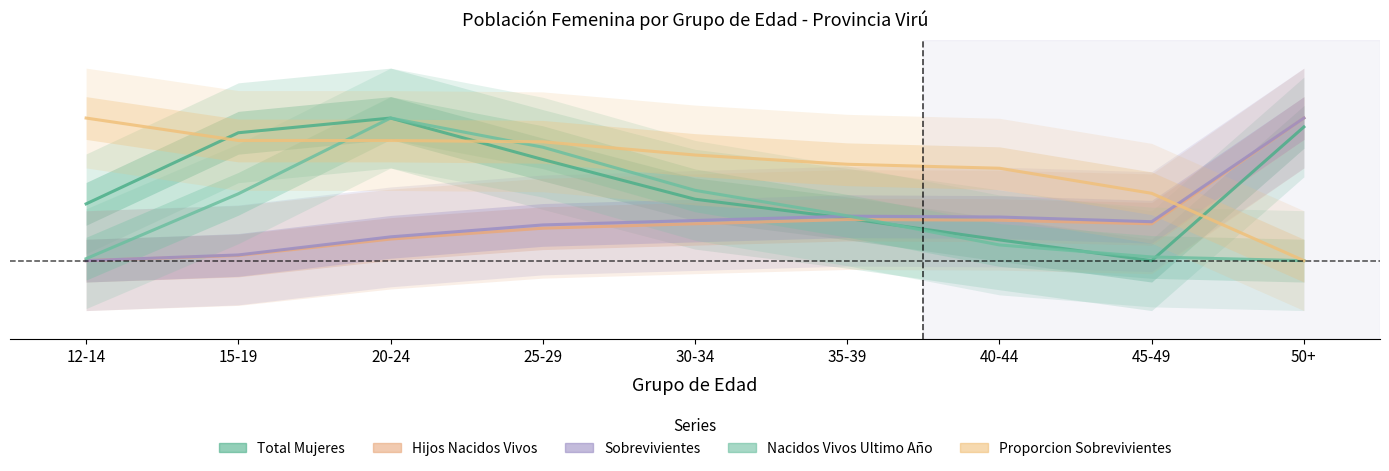

Does the chart display data point markers on the line(s)?

No